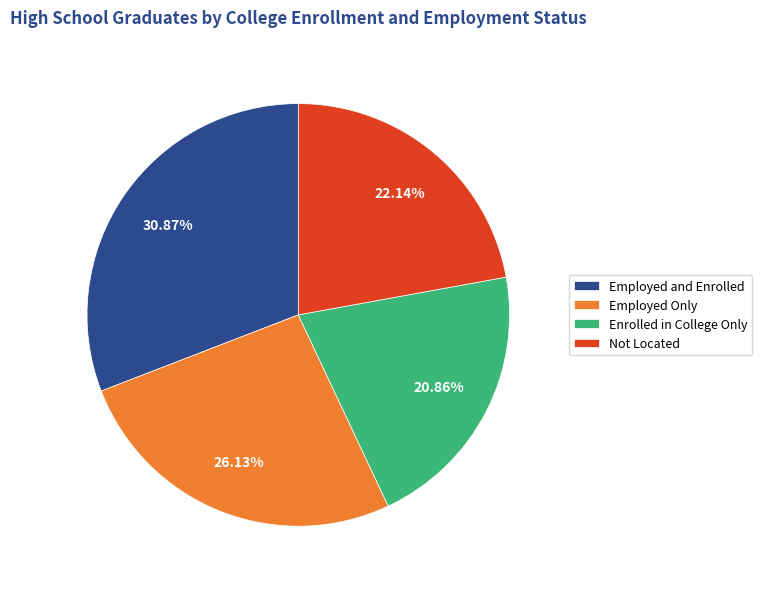

What is the ratio of the value at Employed Only to the value at Employed and Enrolled?

0.8